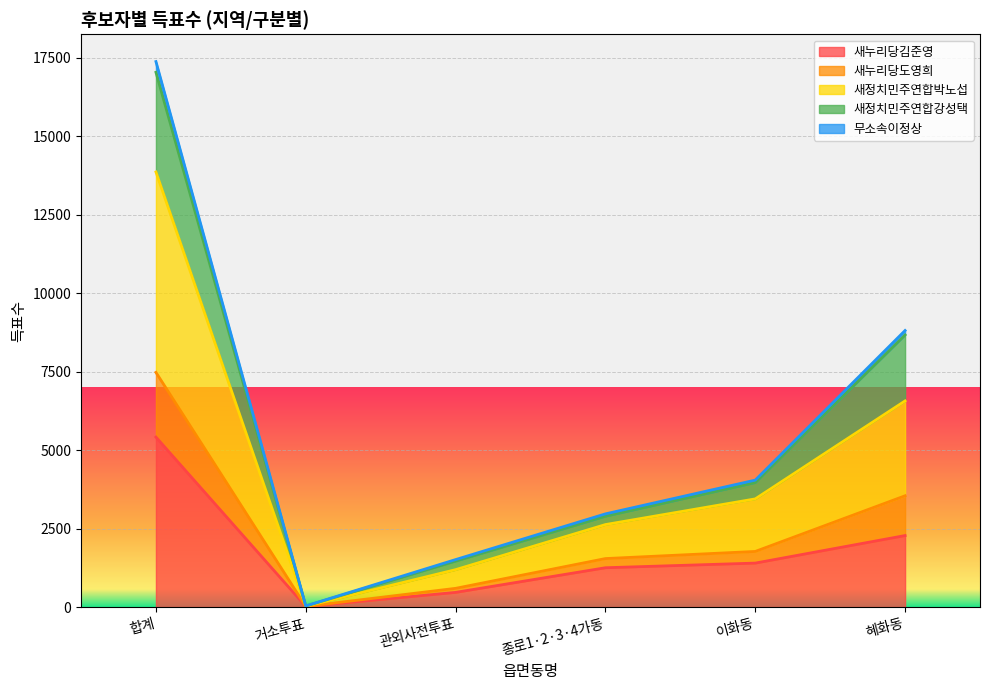

What is the highest value of the 새누리당김준영 series?

5412